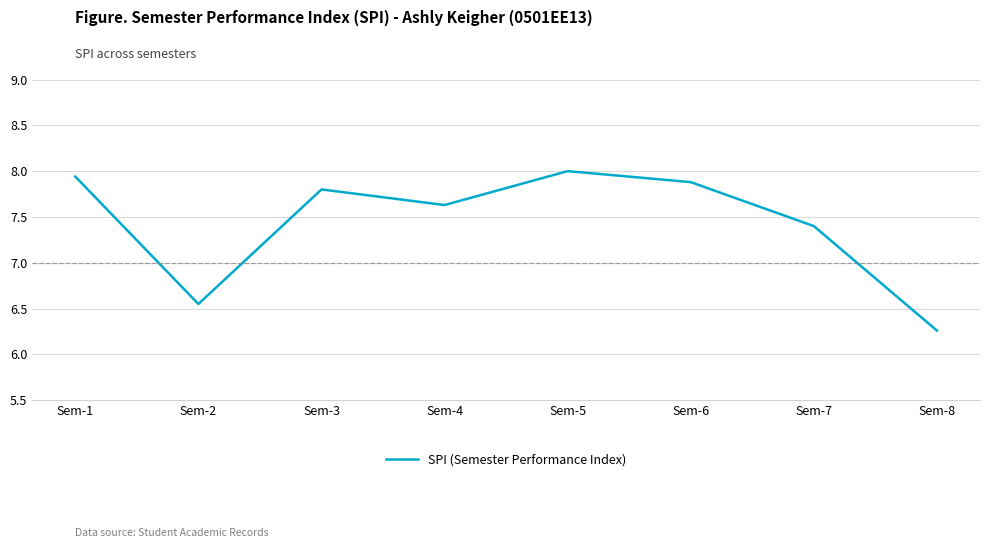

At which category does the chart reach its minimum across all series?

Sem-8